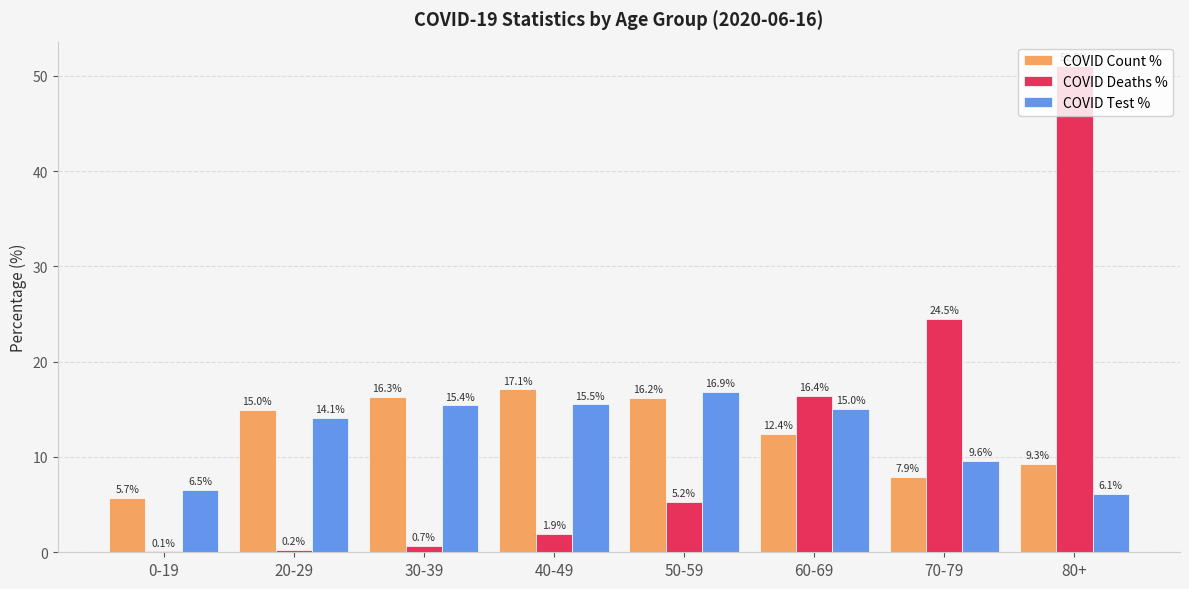

Which series has the largest total across all categories?

COVID Deaths %